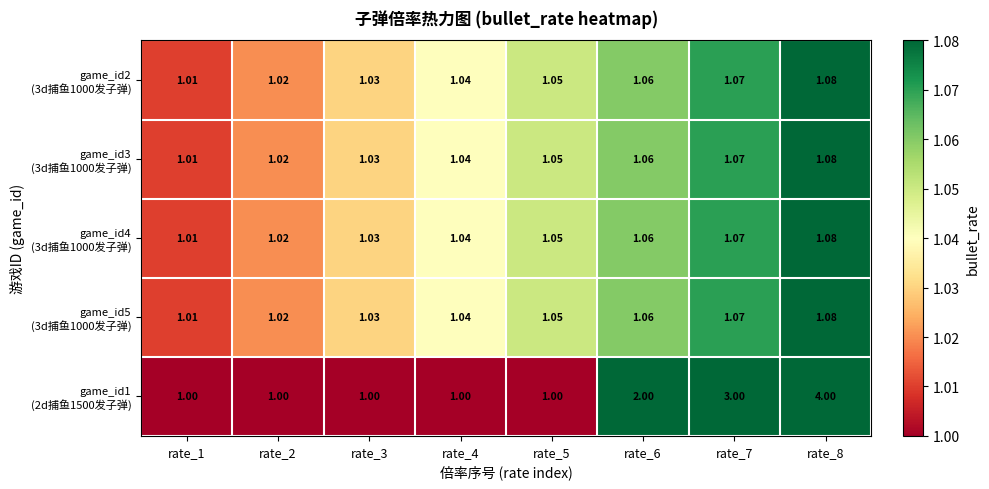

What is the total value across all series at rate_1?

5.0